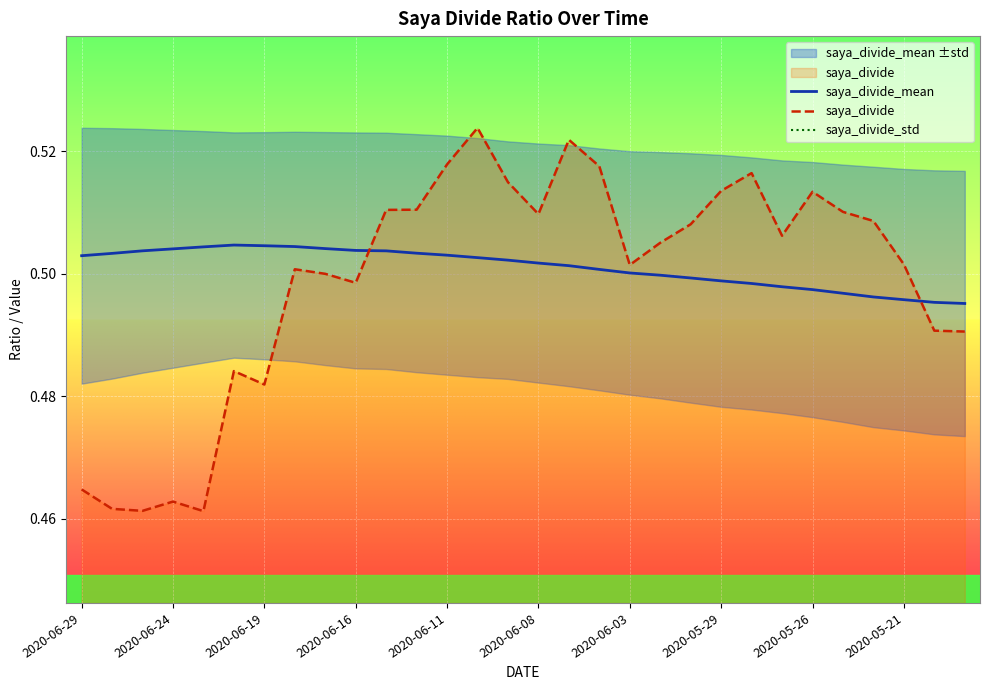

True or false: saya_divide_std and saya_divide intersect in this chart.

False